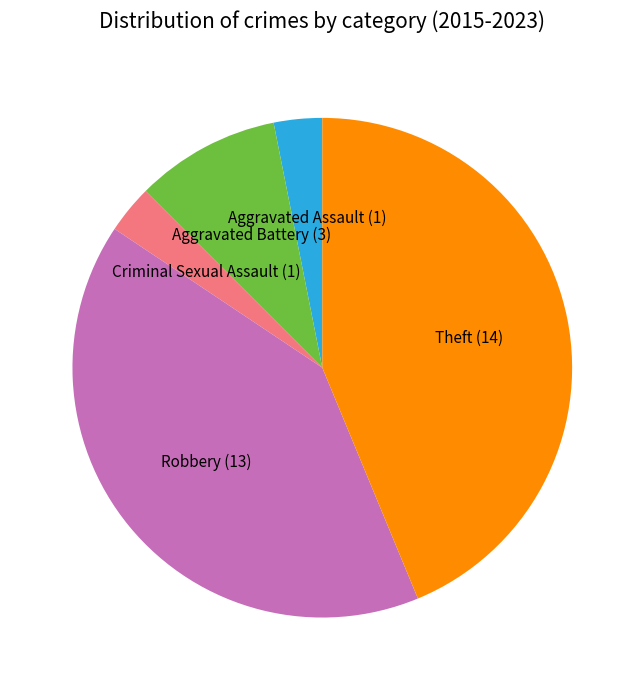

Which category has the biggest portion of the pie?

Theft